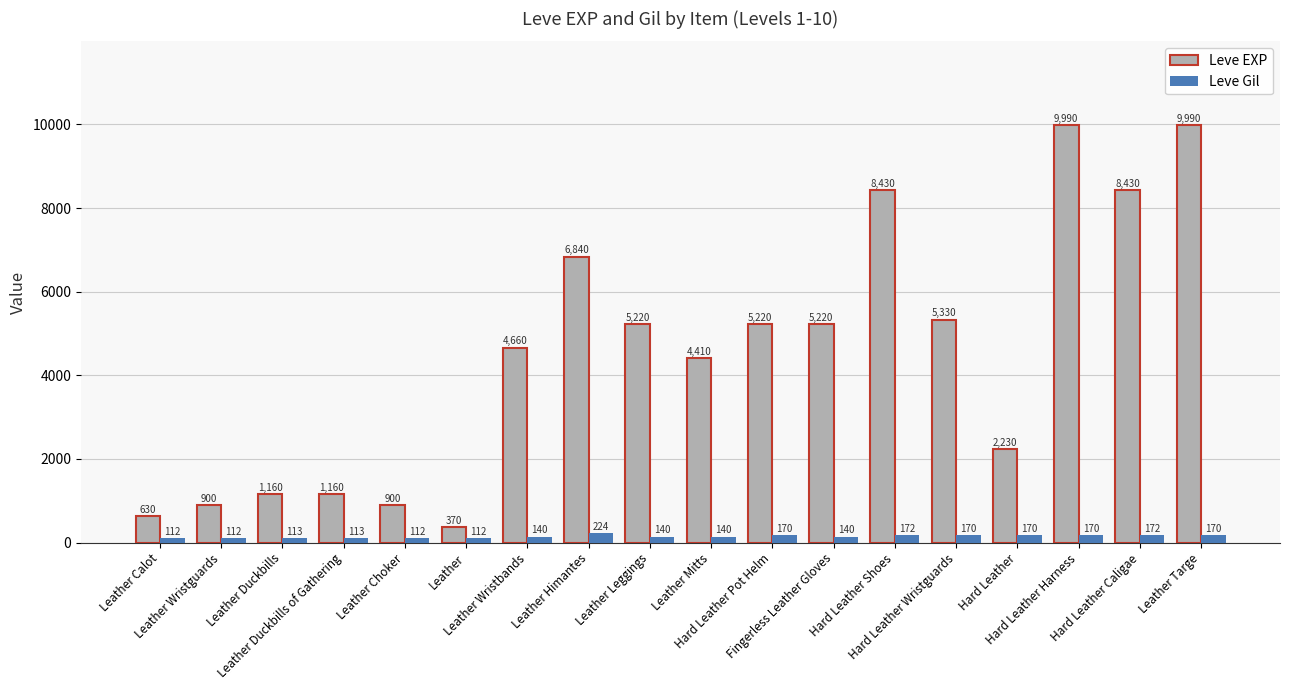

Are the bars horizontal?

No